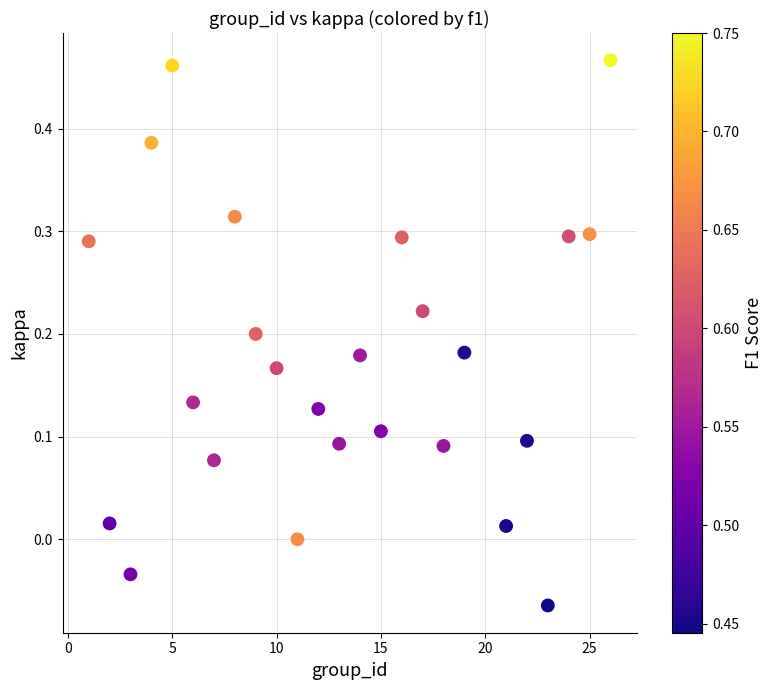

What is the range of X values (max minus min)?

25.0